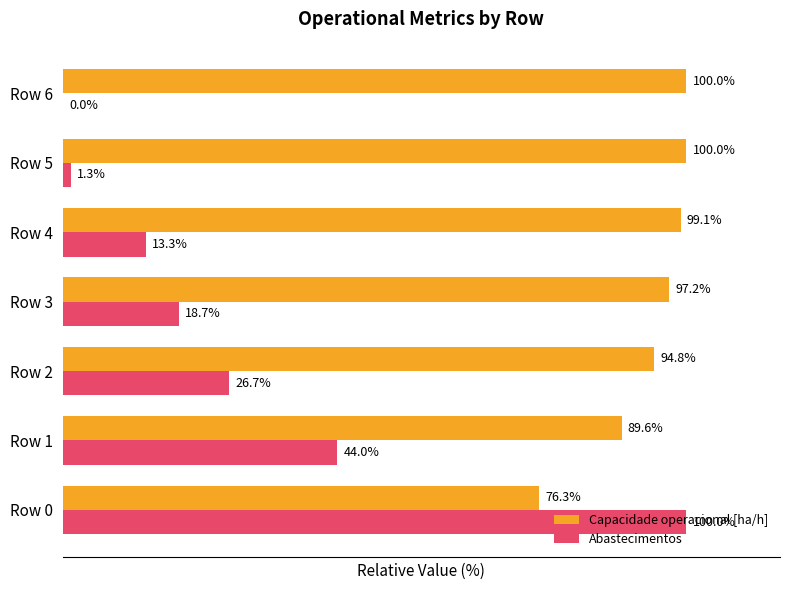

At which label is Capacidade operacional [ha/h] closest to 88?

Row 1